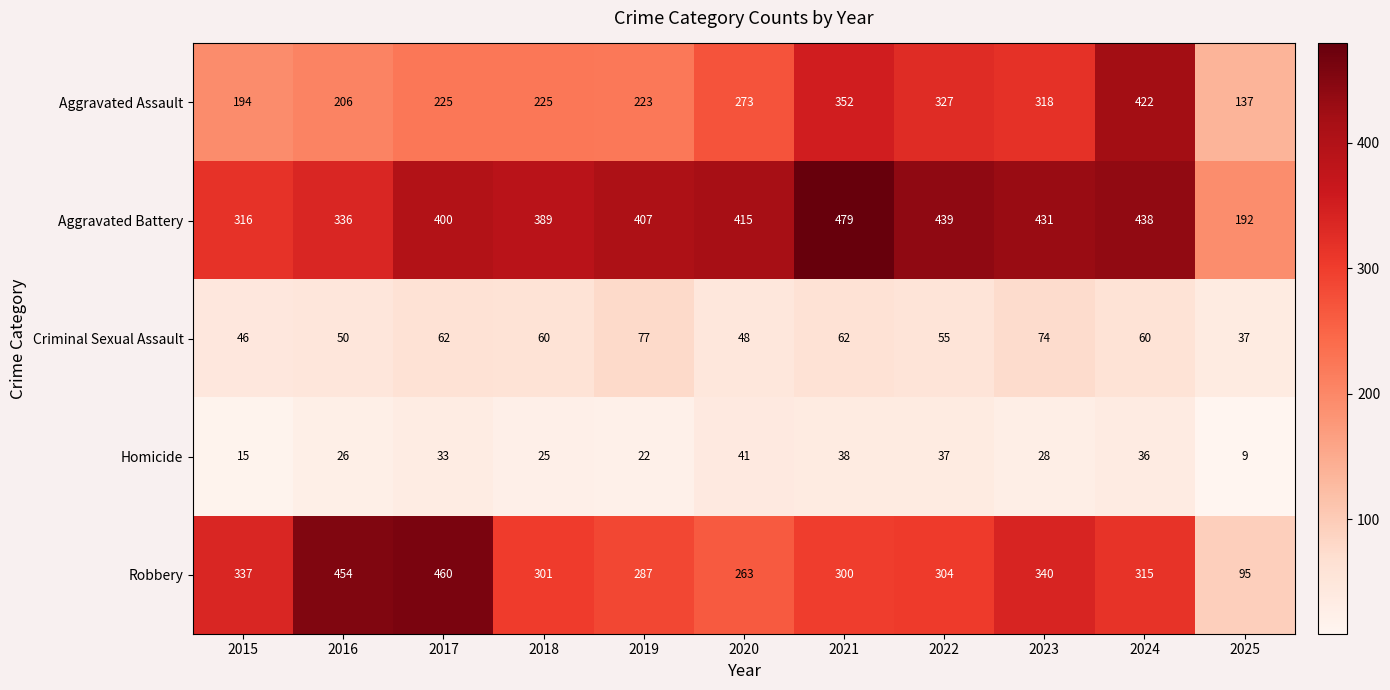

Which category has the highest value in the Aggravated Assault series?

2024